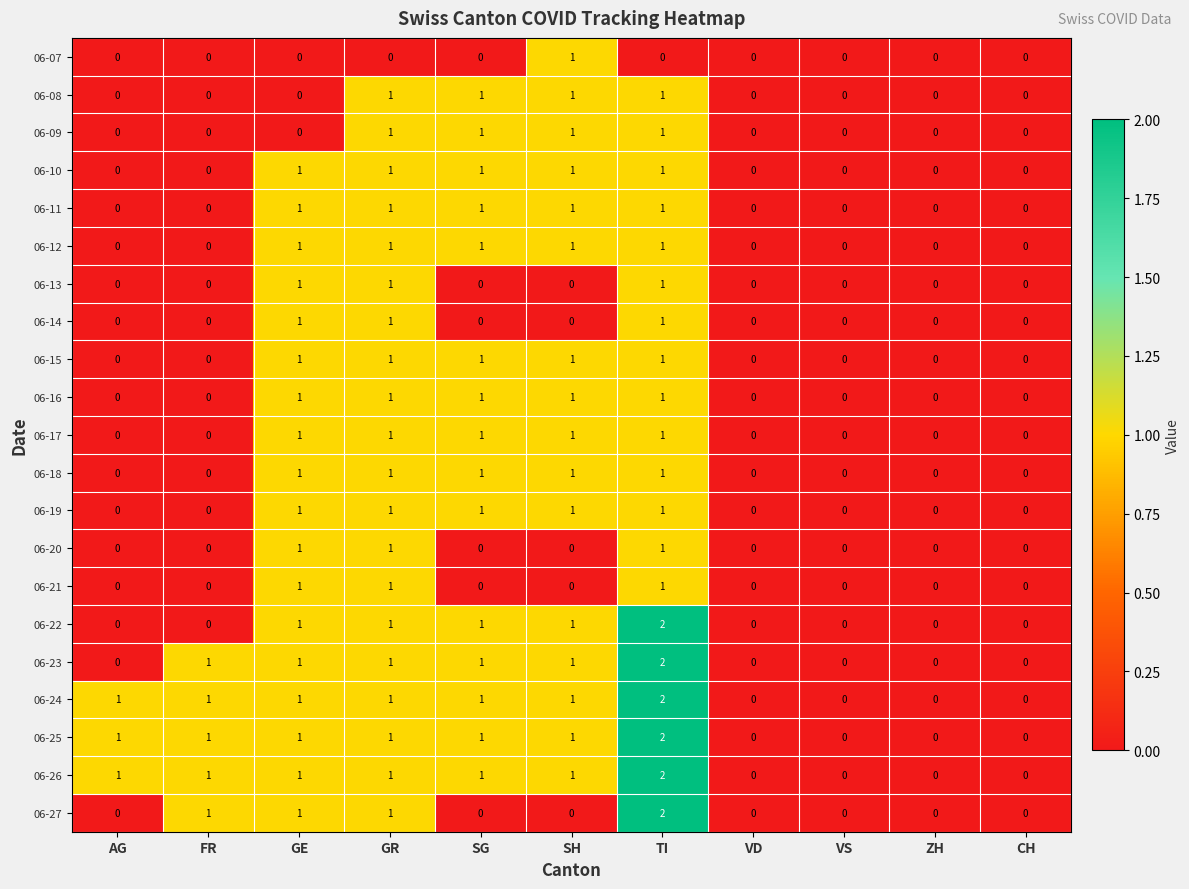

At which category is the sum across all series the highest?

TI